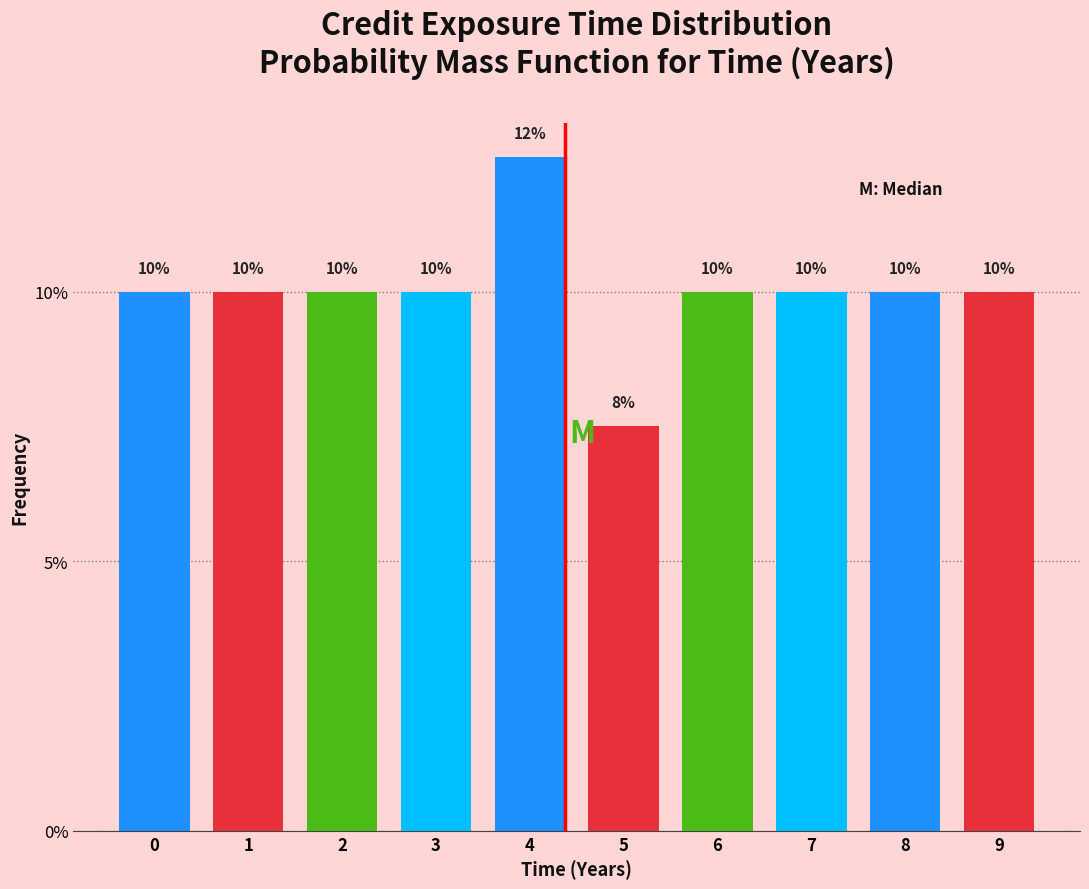

Approximately how many times larger is the value at 5 compared to 2?

0.8